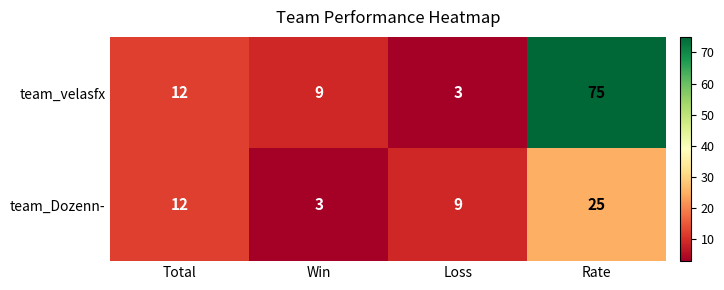

What value does the team_velasfx series have at Rate?

75